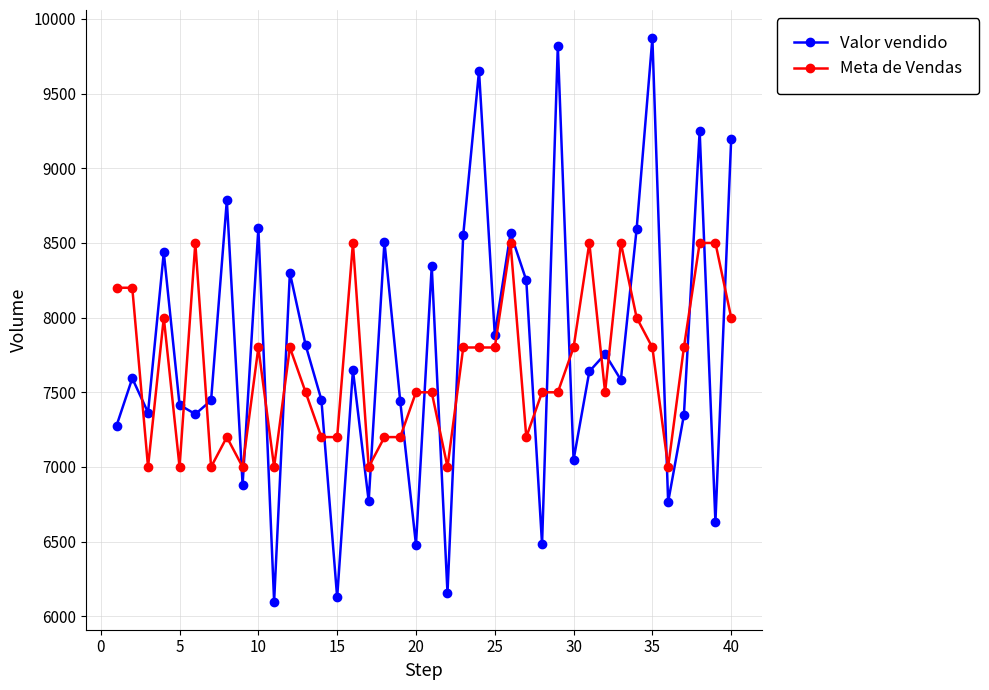

Which series has the widest spread of values?

Valor vendido